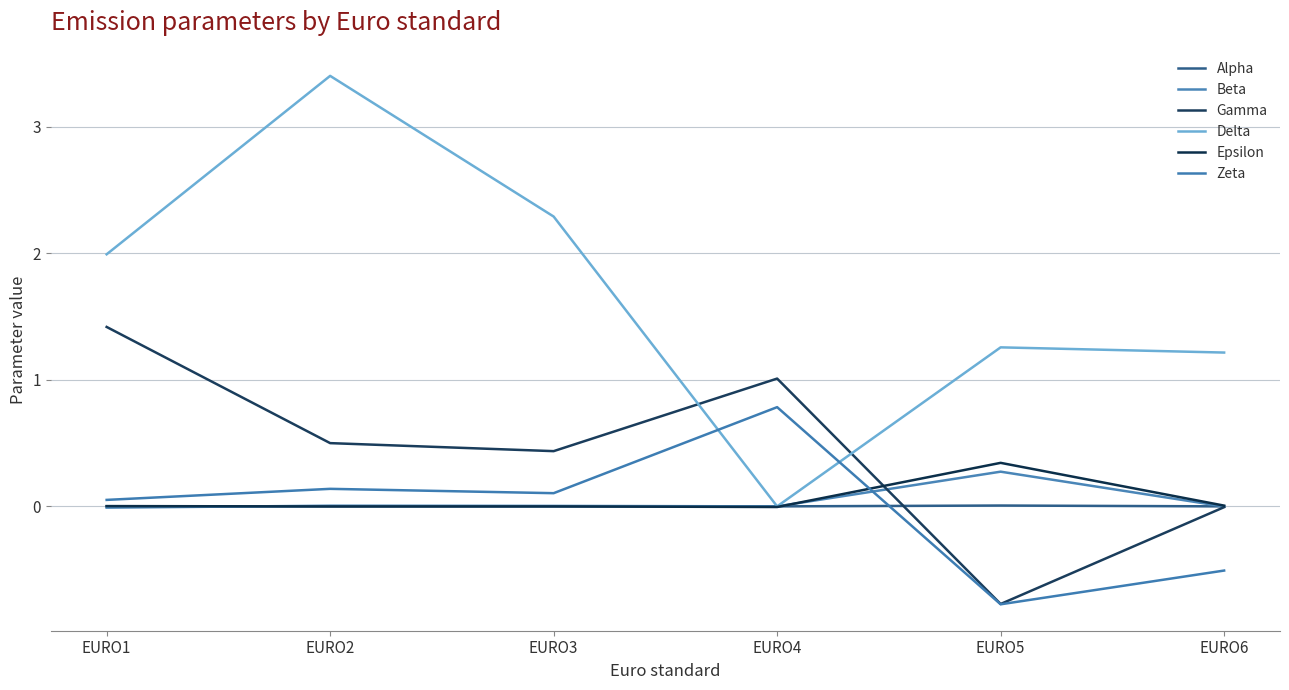

How many interior local valleys does the Zeta series have?

2